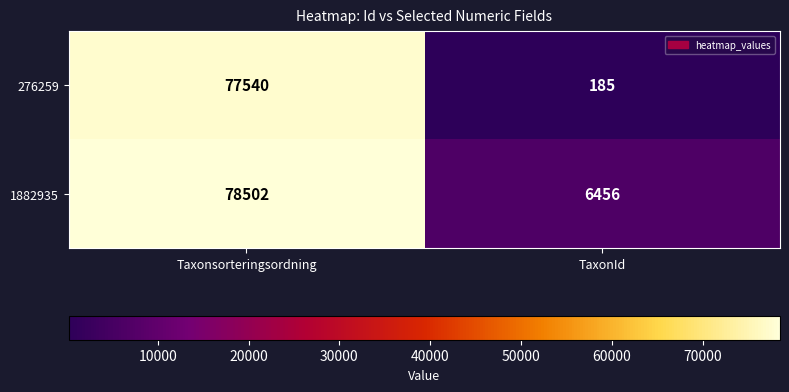

At which label does 1882935 reach its peak?

Taxonsorteringsordning